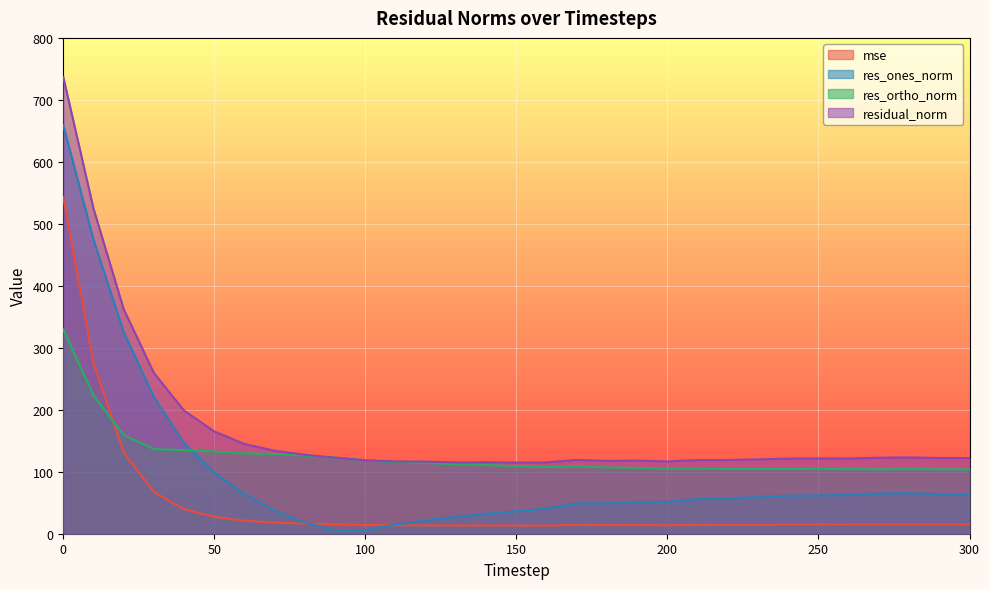

Which series has the largest range (max minus min)?

res_ones_norm